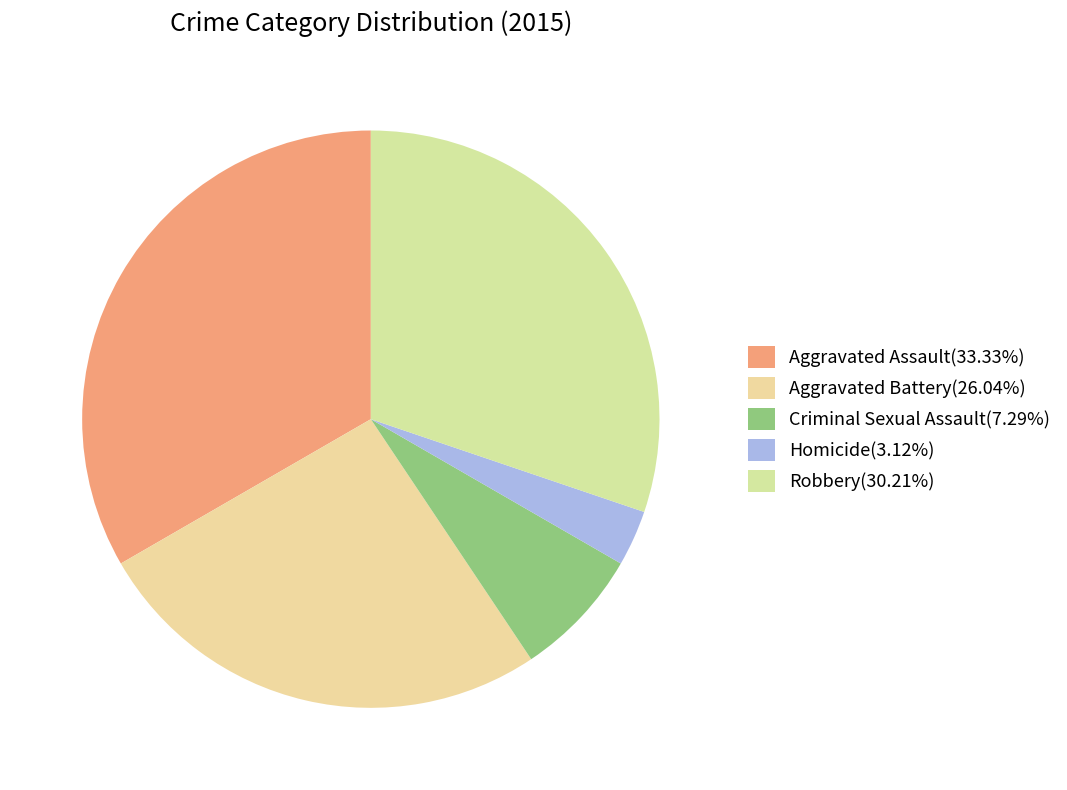

Approximately how many times larger is the value at Aggravated Assault compared to Criminal Sexual Assault?

4.6